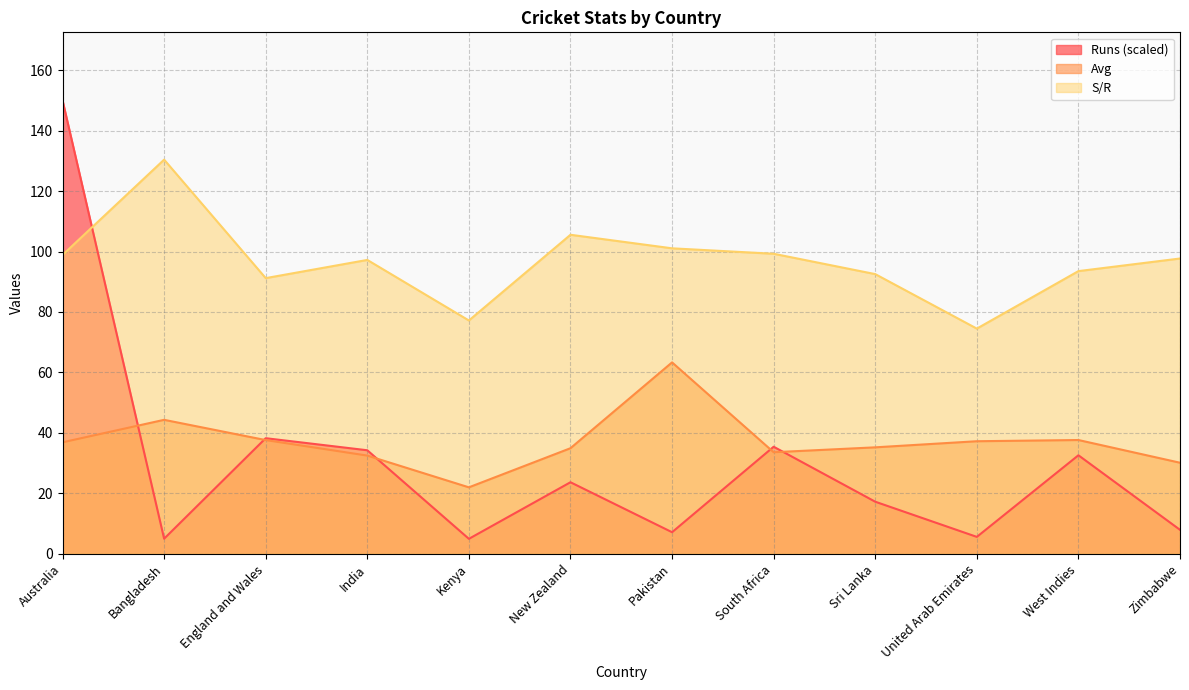

True or false: S/R has more than 0 points higher than both neighbors.

True